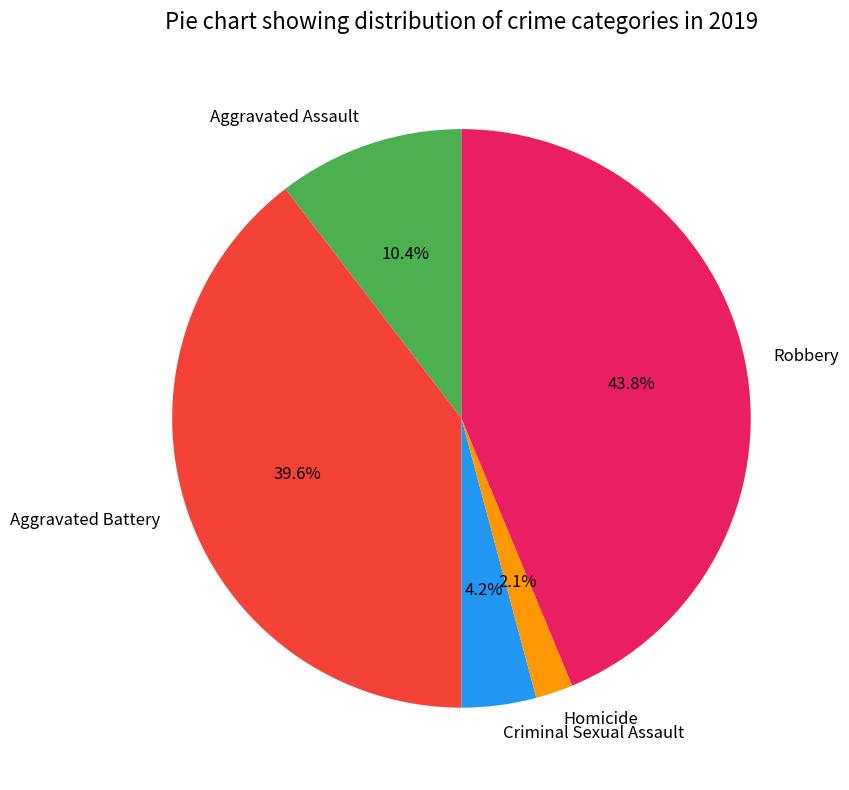

What is the total percentage of Aggravated Assault and Homicide?

12.5%